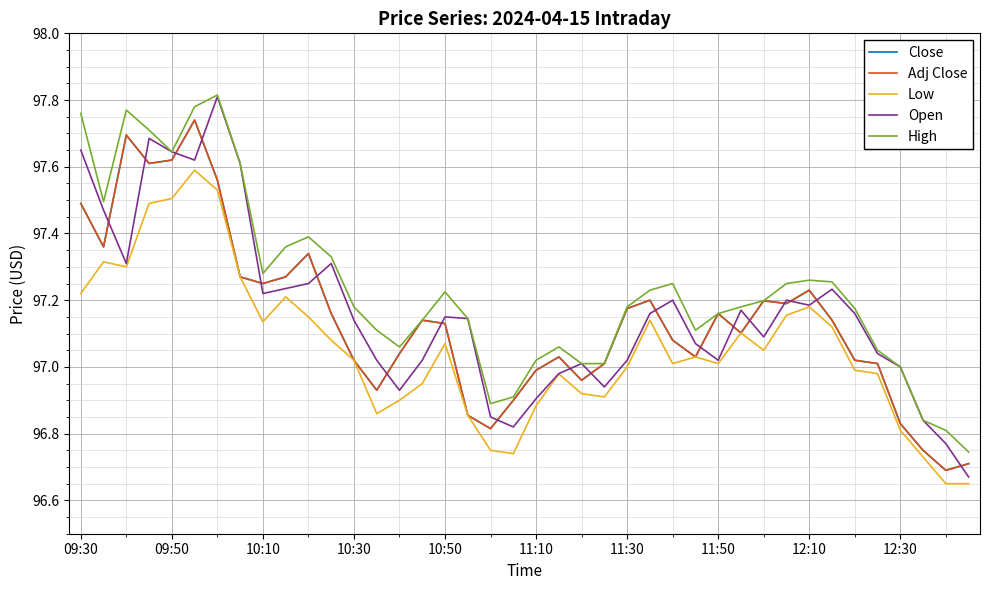

Does the chart have visible grid lines?

Yes